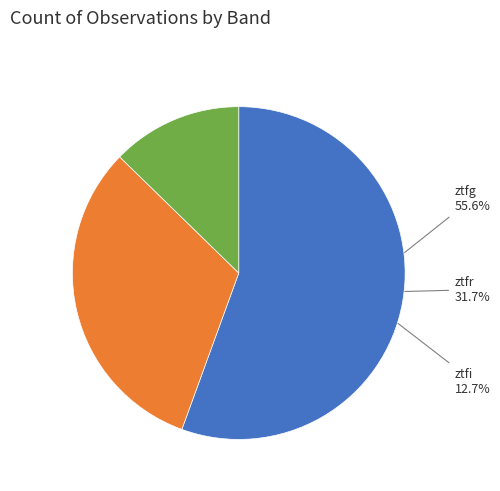

Is there a majority slice in this chart?

Yes